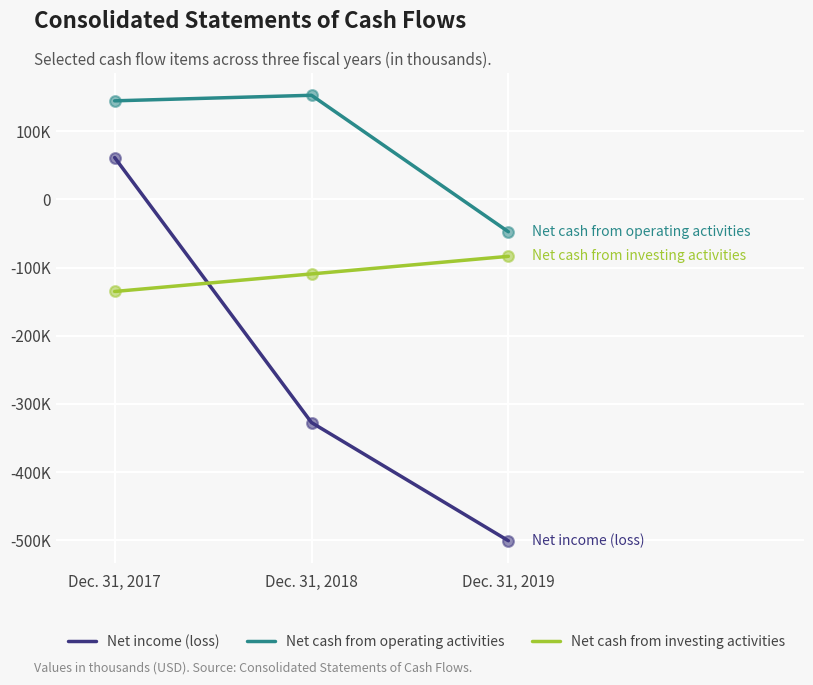

What are all the series names shown in the legend?

Net income (loss), Net cash from operating activities, Net cash from investing activities